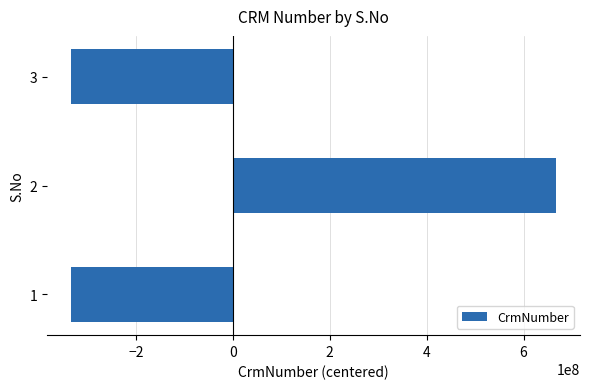

Is it true that the value at 1 is -333288092?

True